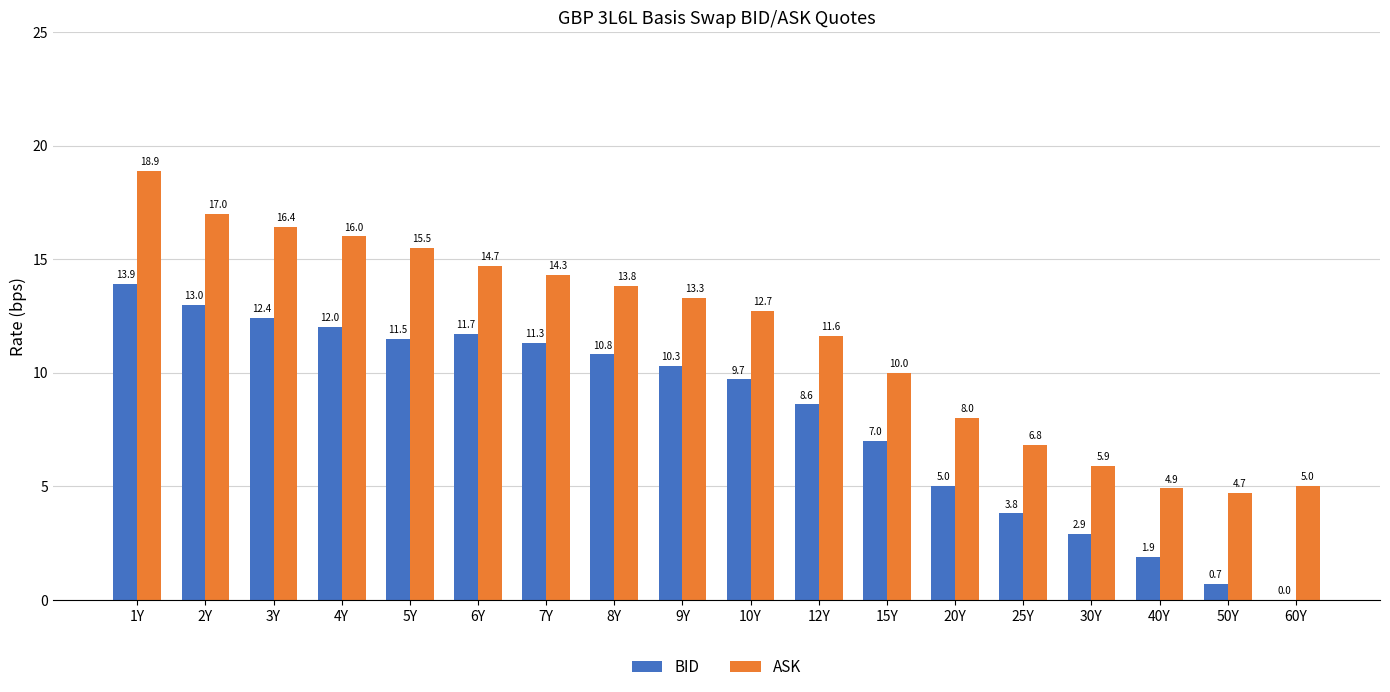

The value of ASK at 30Y is 10.5. True or false?

False